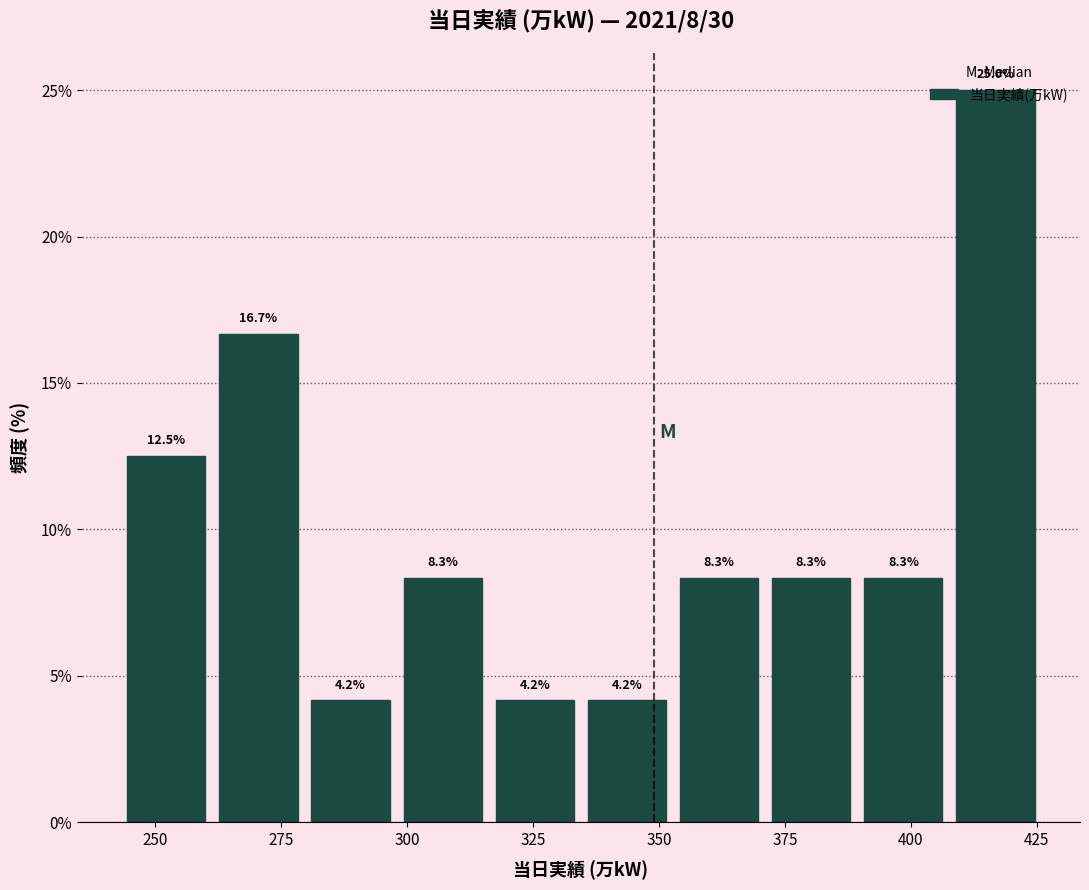

Around what value on the x-axis is the tallest bar? Give the approximate position of its centre, as read against the axis.

415